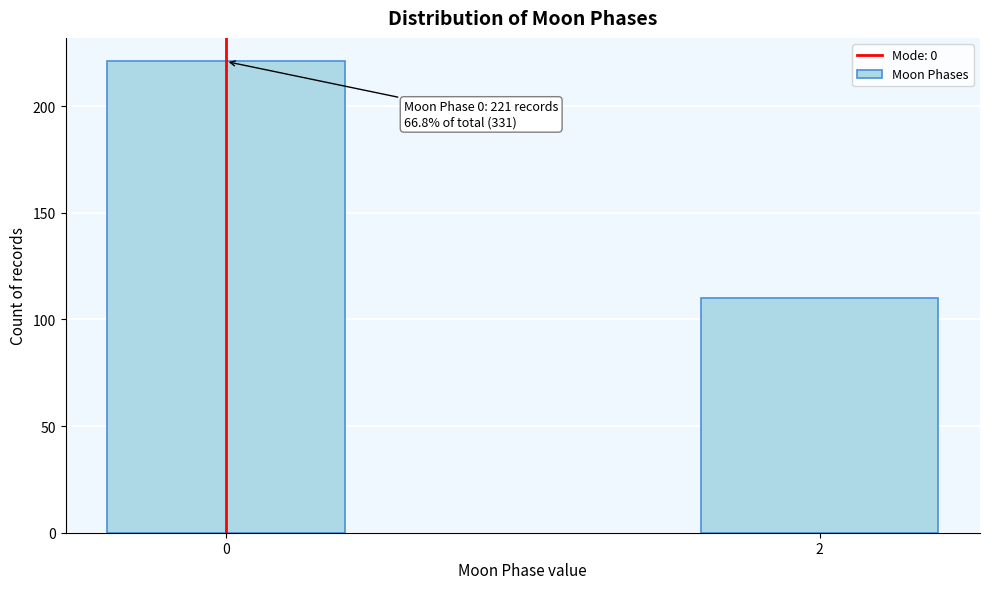

Reading left to right, transcribe all the data shown in this chart.

0=221	2=110